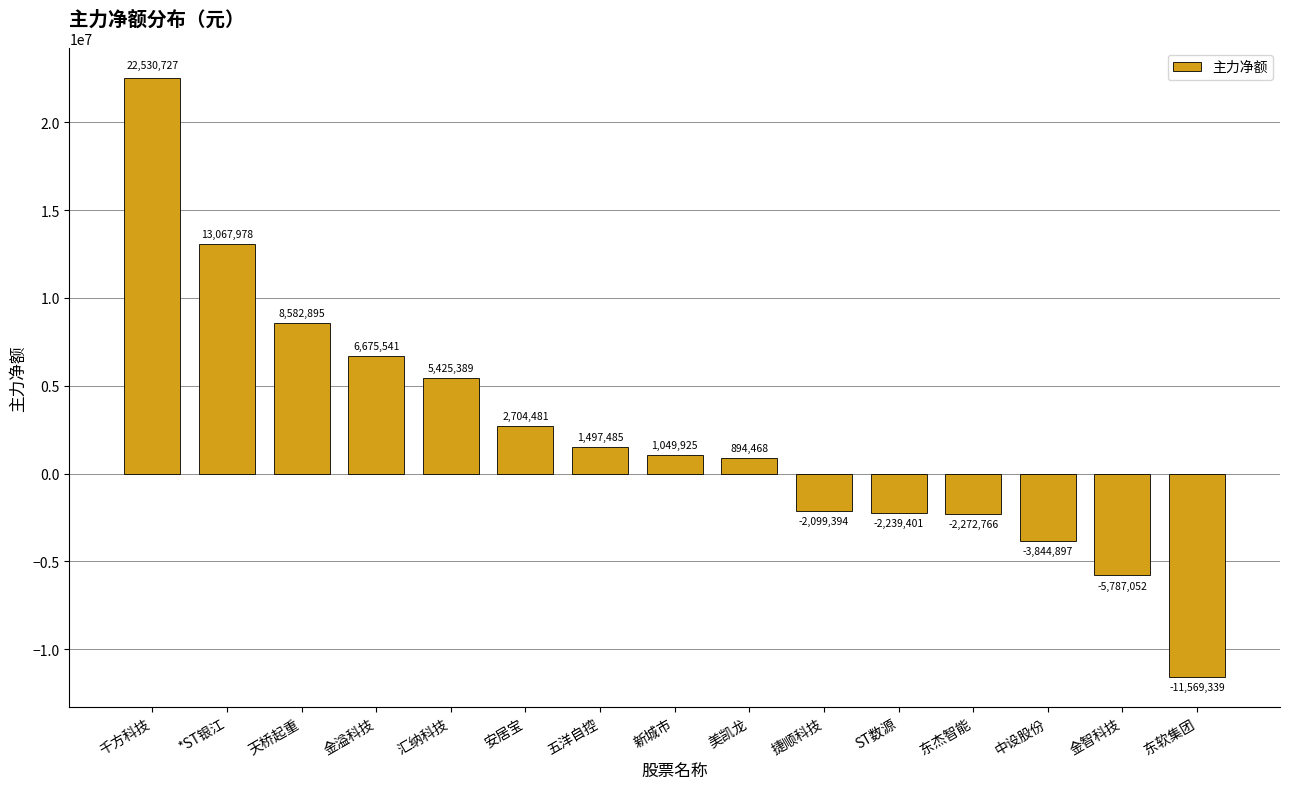

At which label is the value closest to 5480694?

汇纳科技